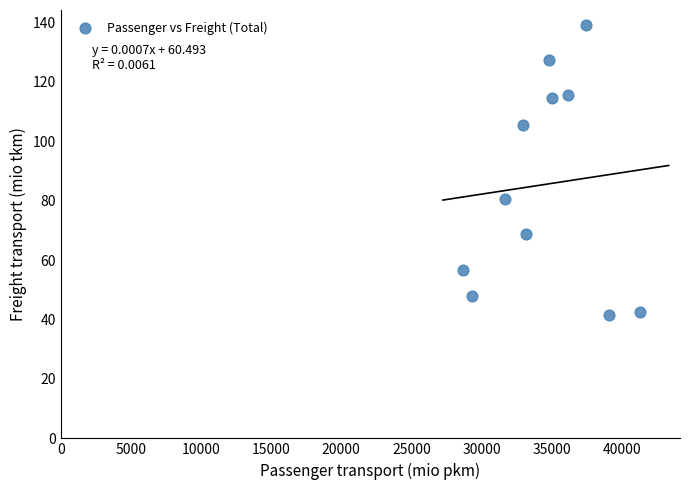

What is the average Y value?

85.4